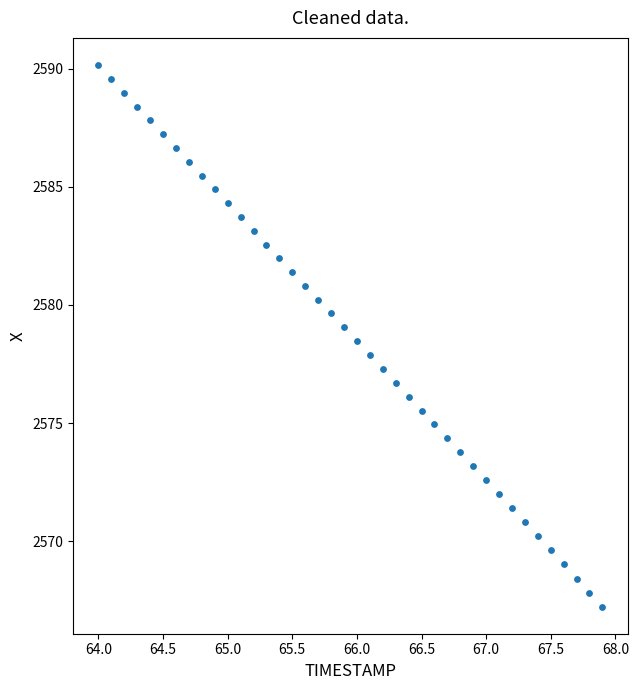

What is the range of Y values (max minus min)?

22.9